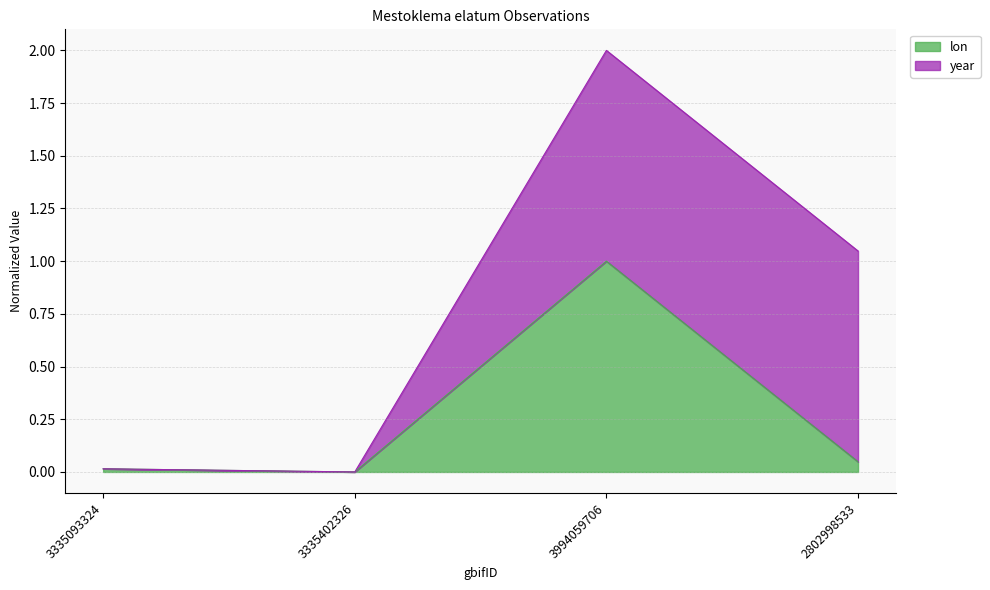

Read the value at 3994059706.

1.0